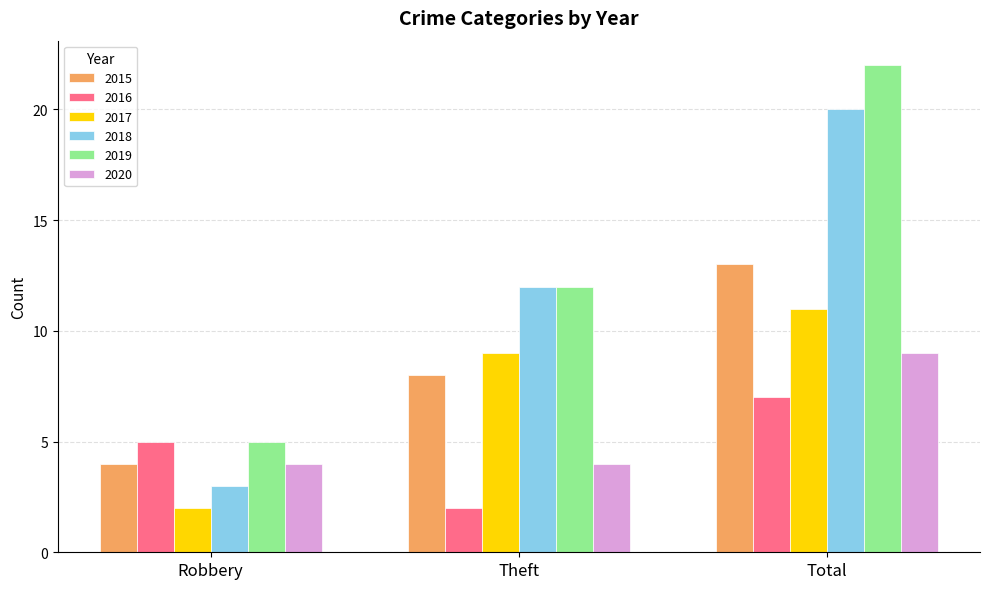

What position from the left is Robbery?

1